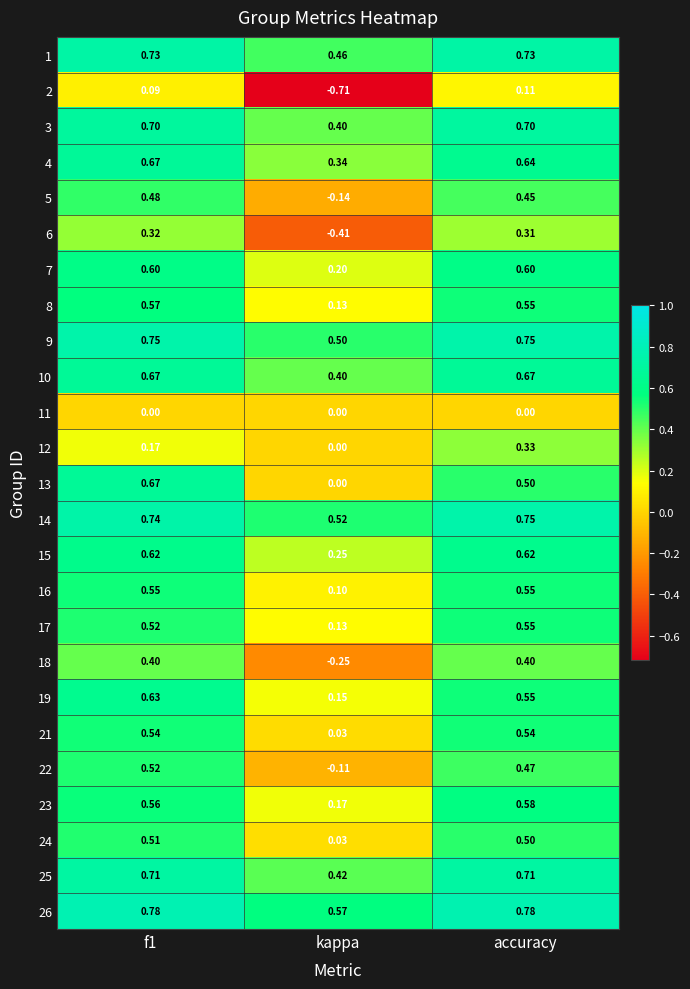

At which category does the chart reach its minimum across all series?

kappa